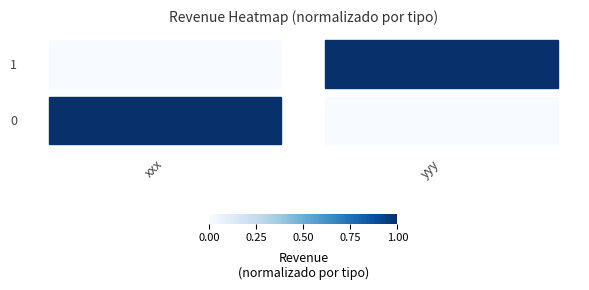

Is the value of 1 at yyy greater than the value of 0 at yyy?

Yes